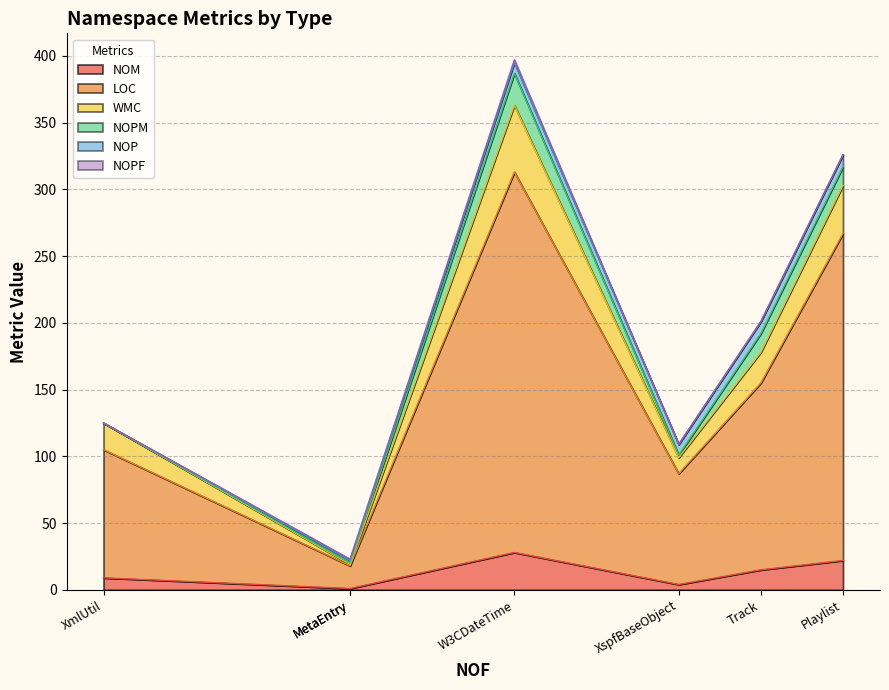

True or false: NOP has a value of 5 at W3CDateTime.

False